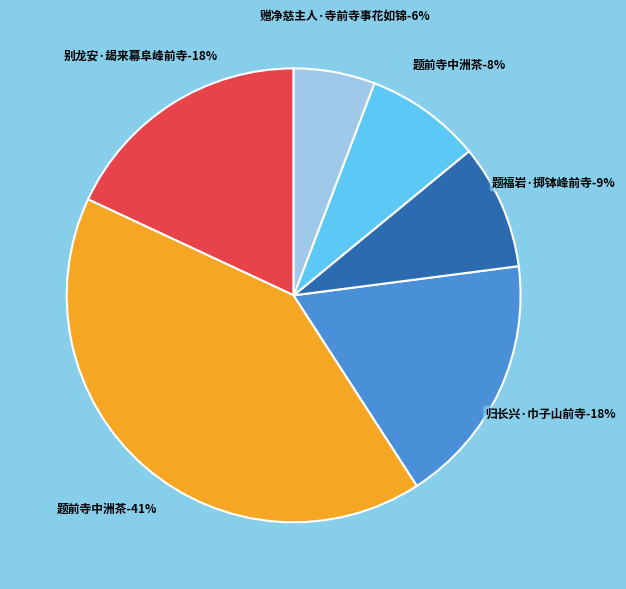

To the nearest percent, what percentage of the pie is 题前寺中洲茶?

41%